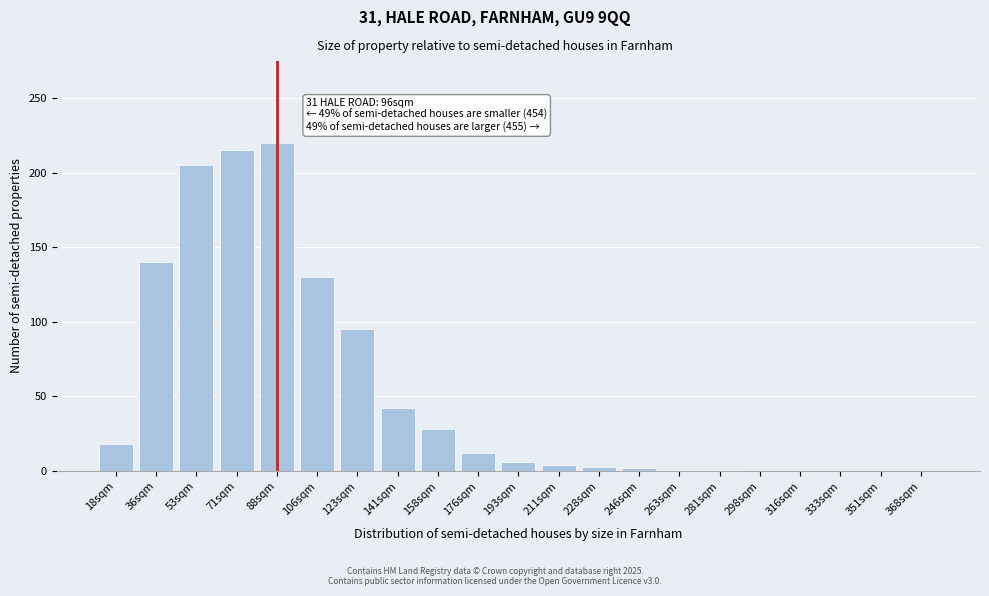

Where is the data nearest to the value 110?

123sqm